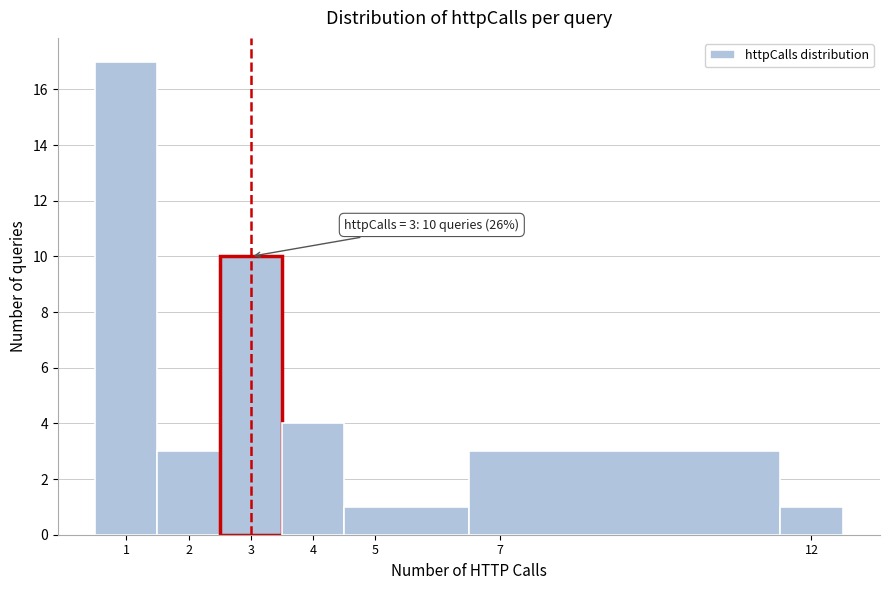

Over which range of the x-axis is the bar tallest?

0.5 to 1.5